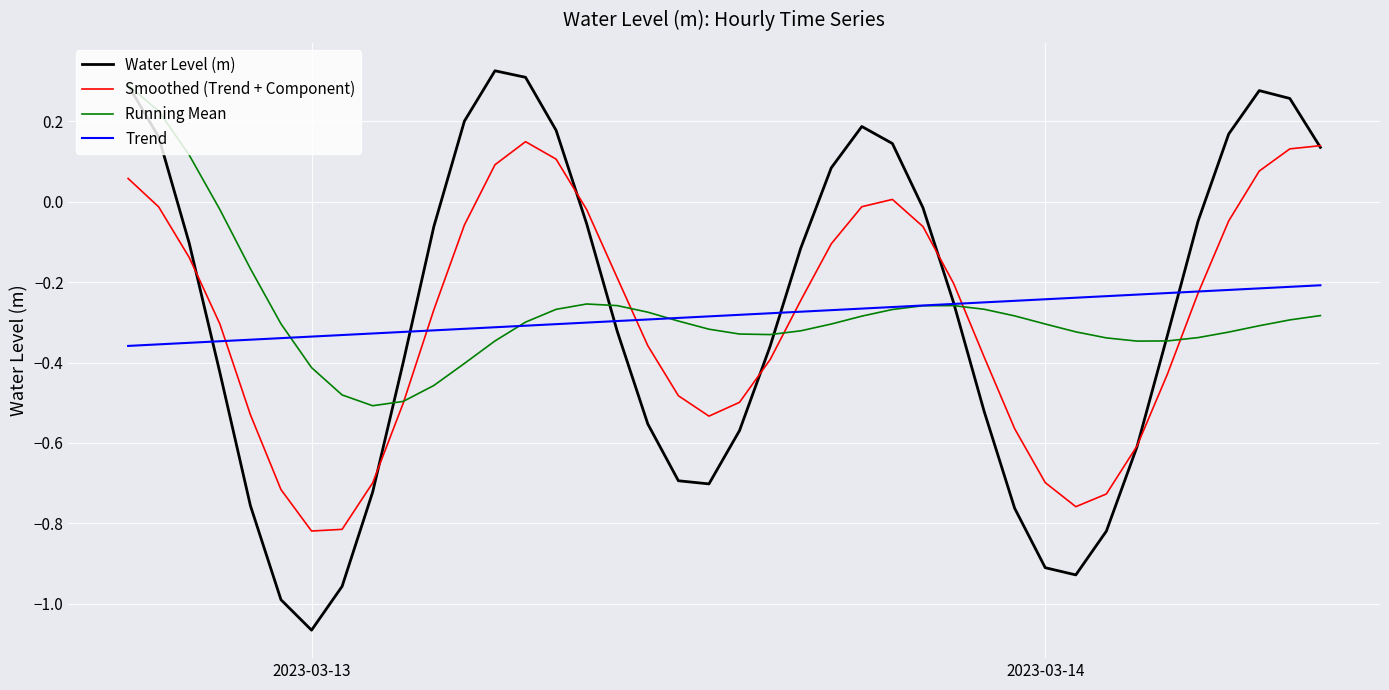

True or false: Water Level (m) has more than 0 points higher than both neighbors.

True